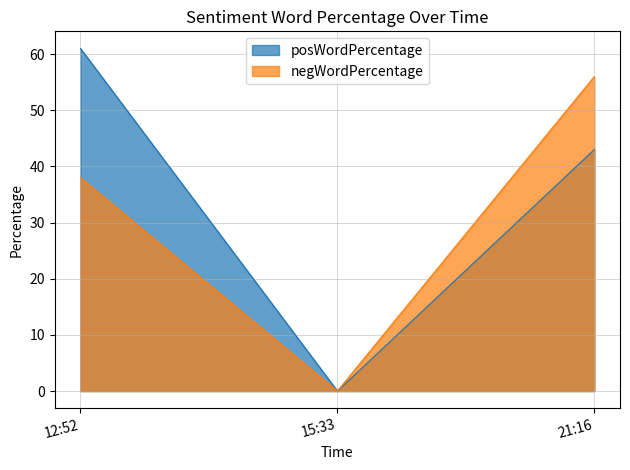

Rank the series by their maximum value, from highest to lowest.

posWordPercentage, negWordPercentage